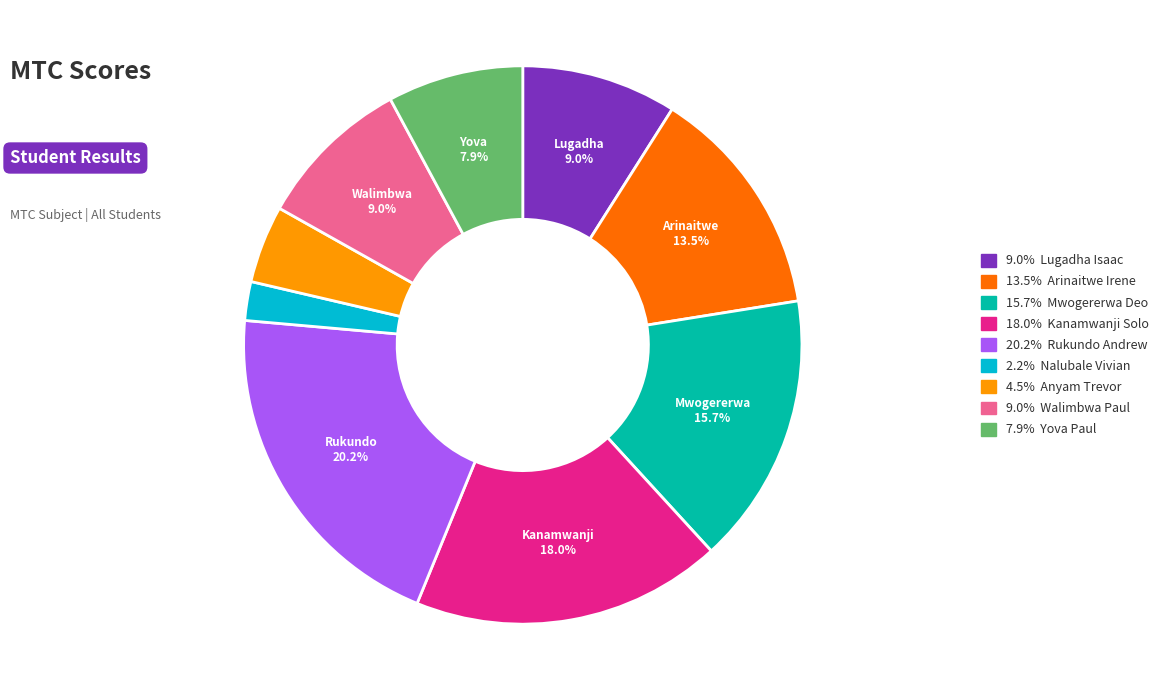

How much of the chart is everything except 15.7% Mwogererwa Deo?

84.3%